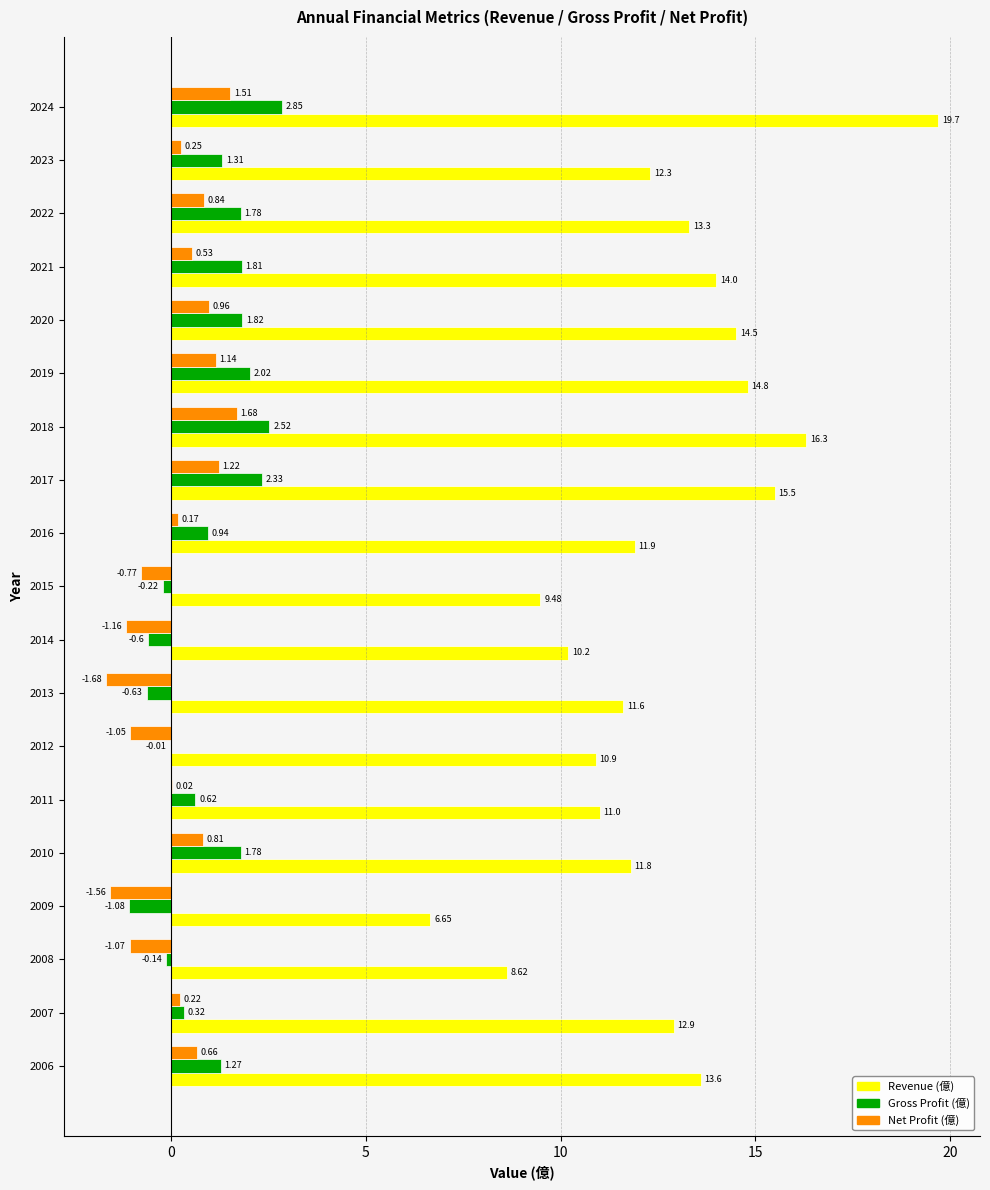

Between 2008 and 2020, which series saw the biggest shift?

Revenue (億)